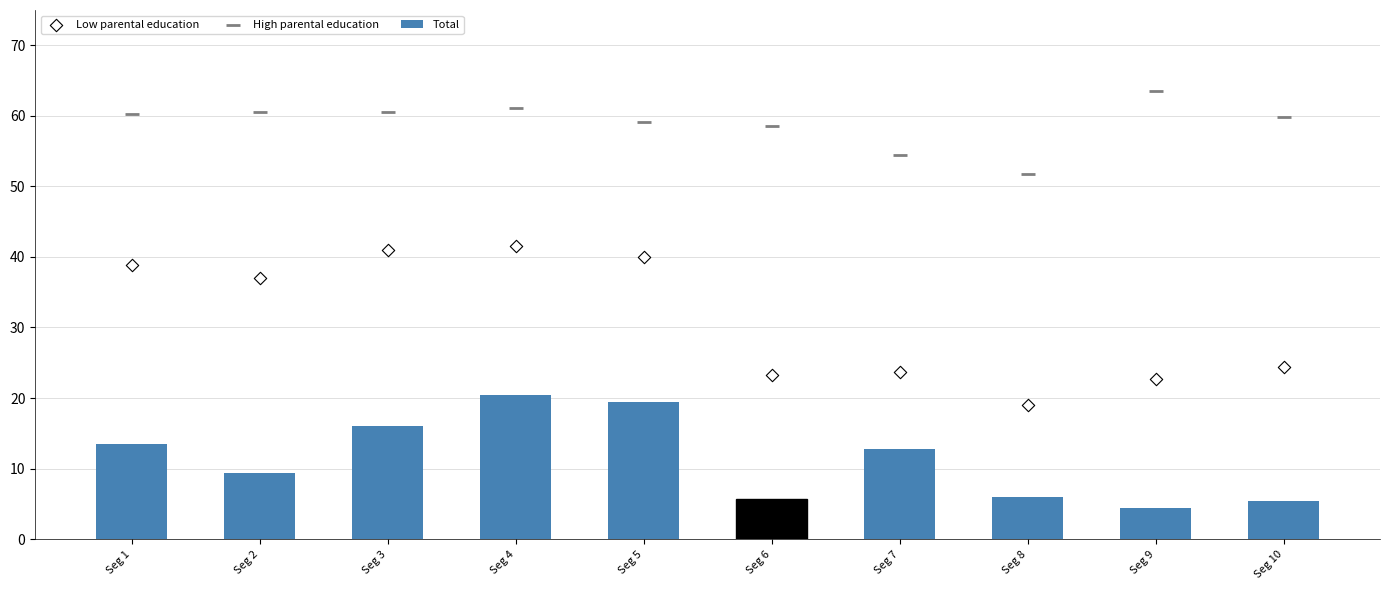

What are all the series names shown in the legend?

Total, Low parental education, High parental education